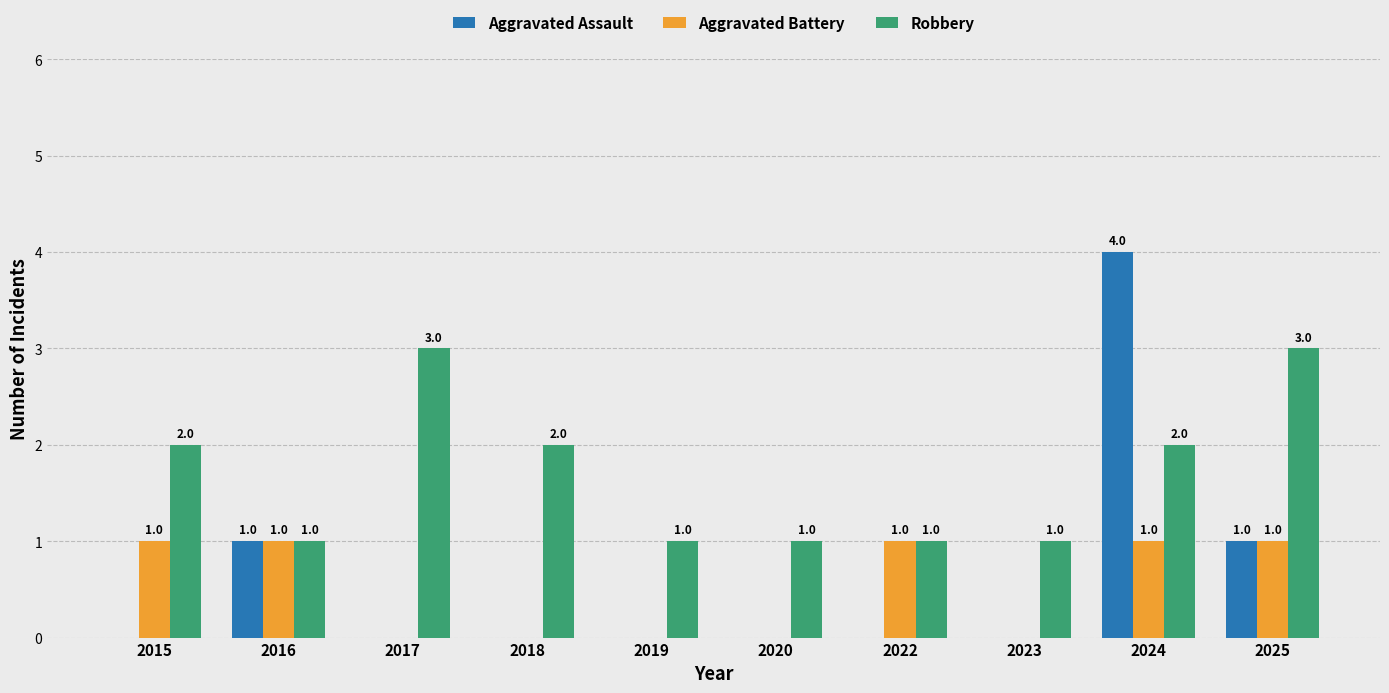

Which category has the highest value in the Aggravated Assault series?

2024